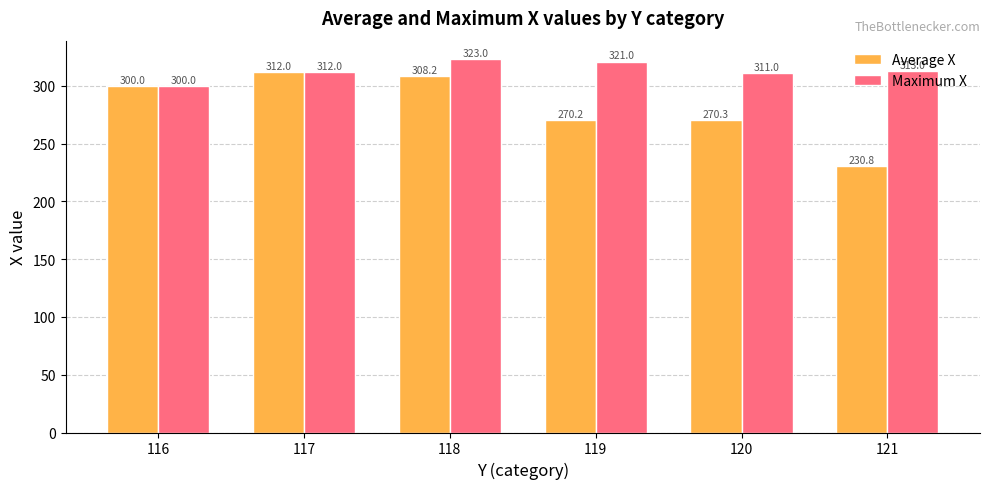

What is the spread (max minus min) of values at 120?

40.7